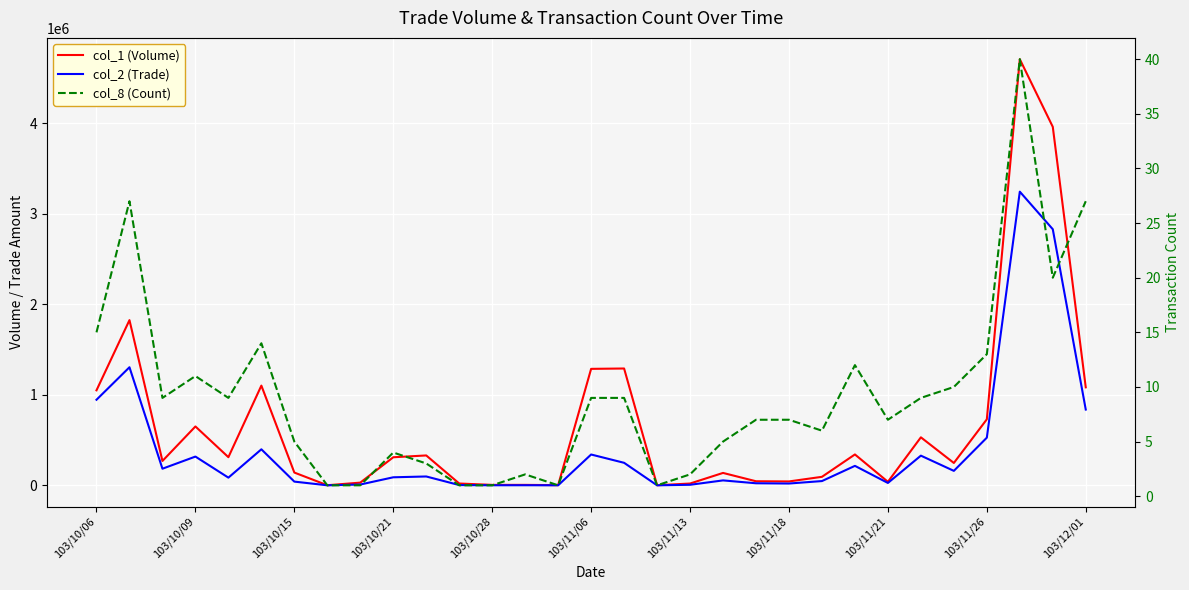

In col_2 (Trade), how many points are lower than both neighbors (excluding endpoints)?

9